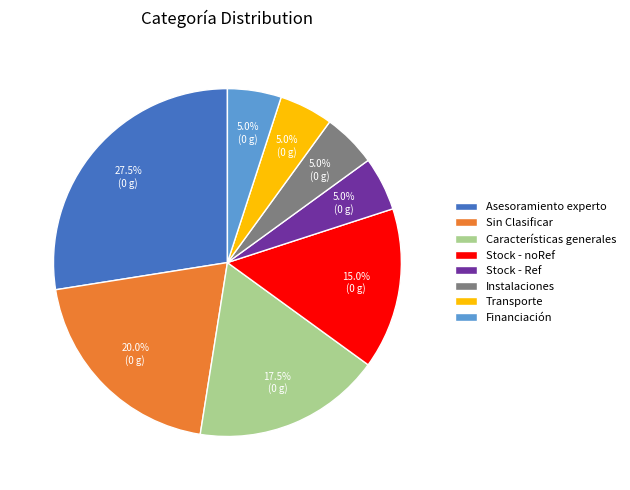

Is the sum of Sin Clasificar and Financiación greater than half?

No